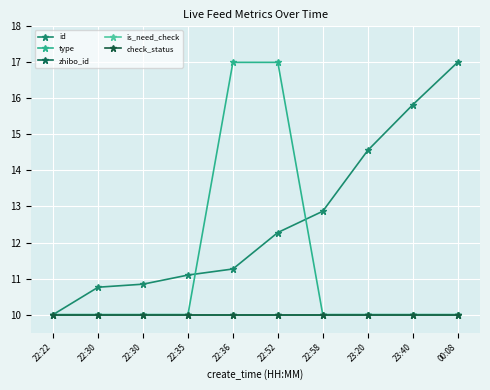

True or false: type has a value of 15.6 at 22:30.

False